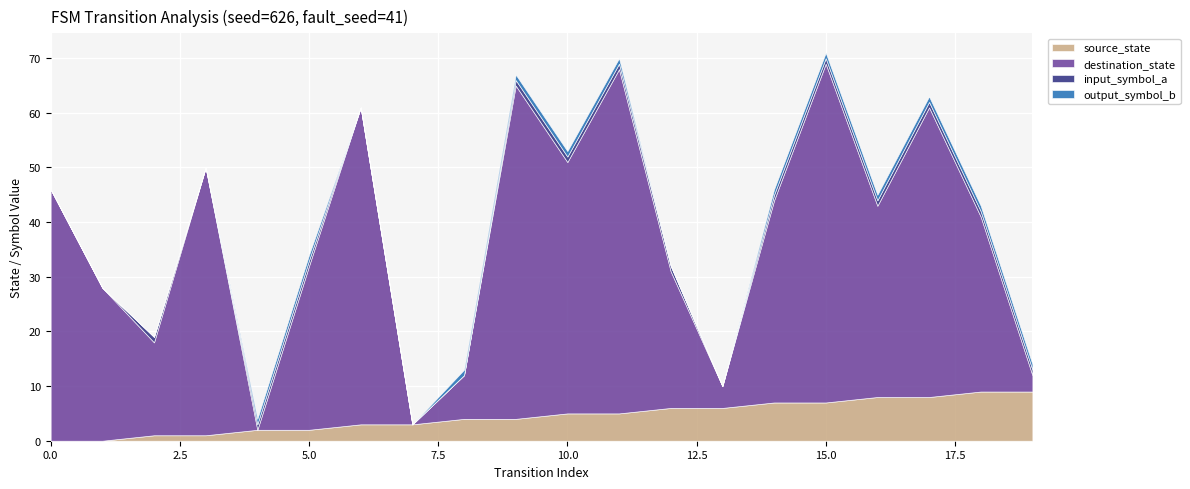

Is the value of source_state at 11 greater than the value of output_symbol_b at 17?

Yes